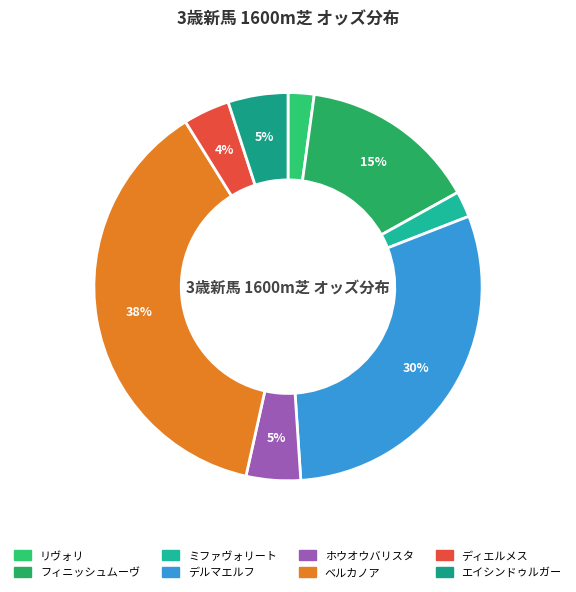

Does ホウオウバリスタ account for over 50% of the chart?

No